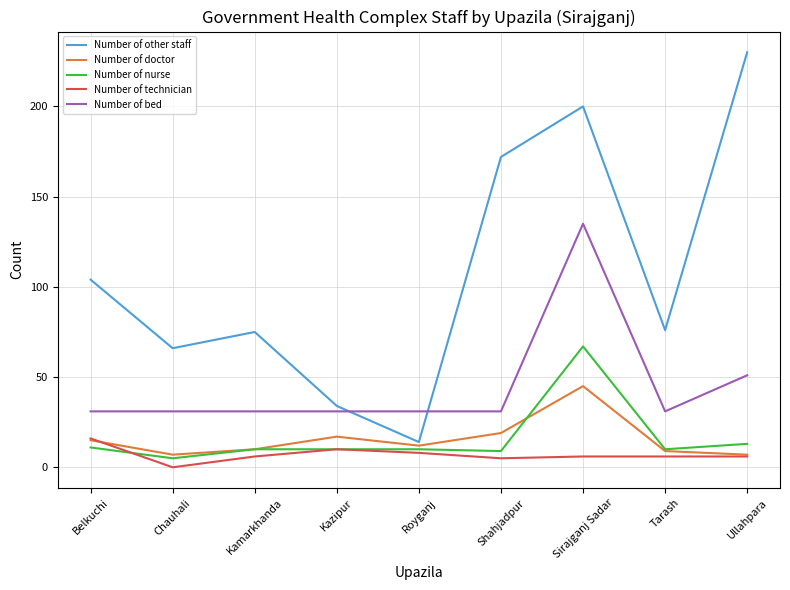

What position from the left is Tarash?

8